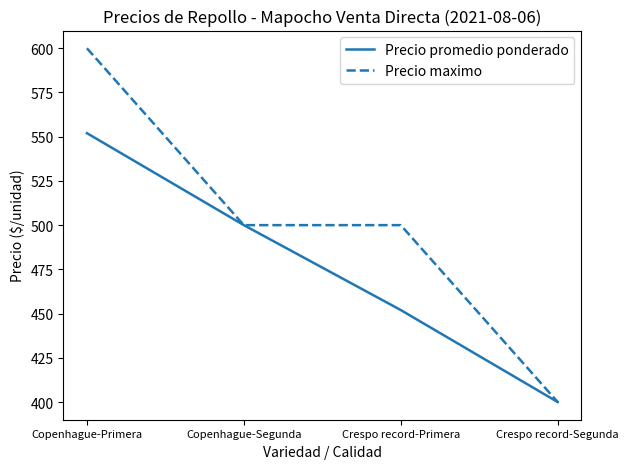

Is it true that Precio promedio ponderado equals 739 at Copenhague-Segunda?

False